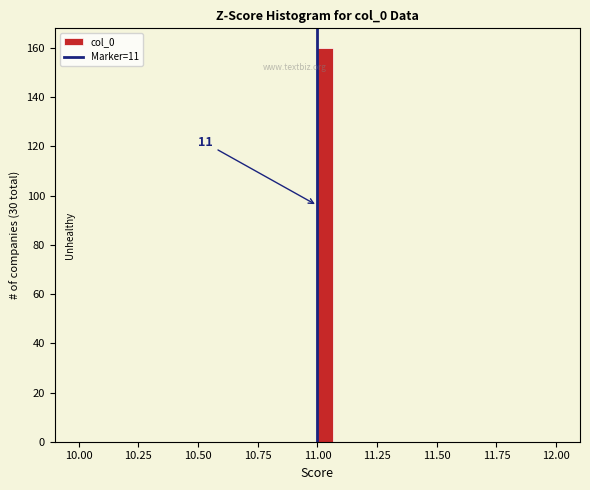

Read against the x-axis, roughly where is the centre of the tallest bar?

11.05